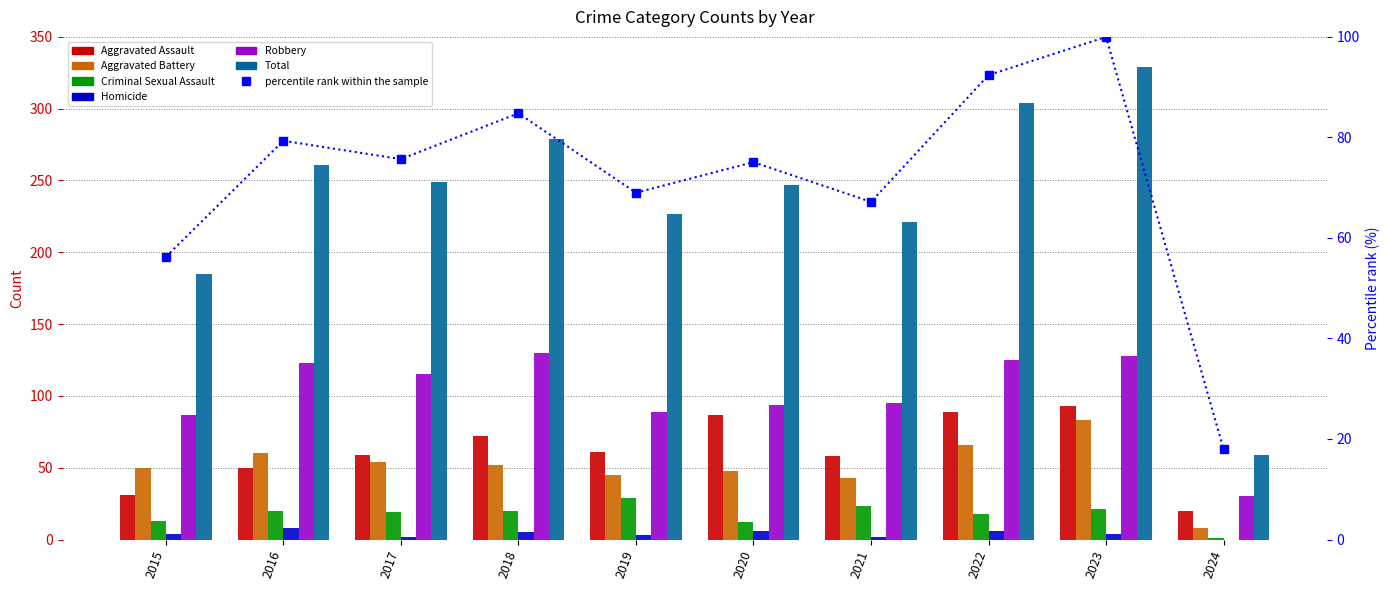

Is it true that Aggravated Battery equals 63 at 2020?

False